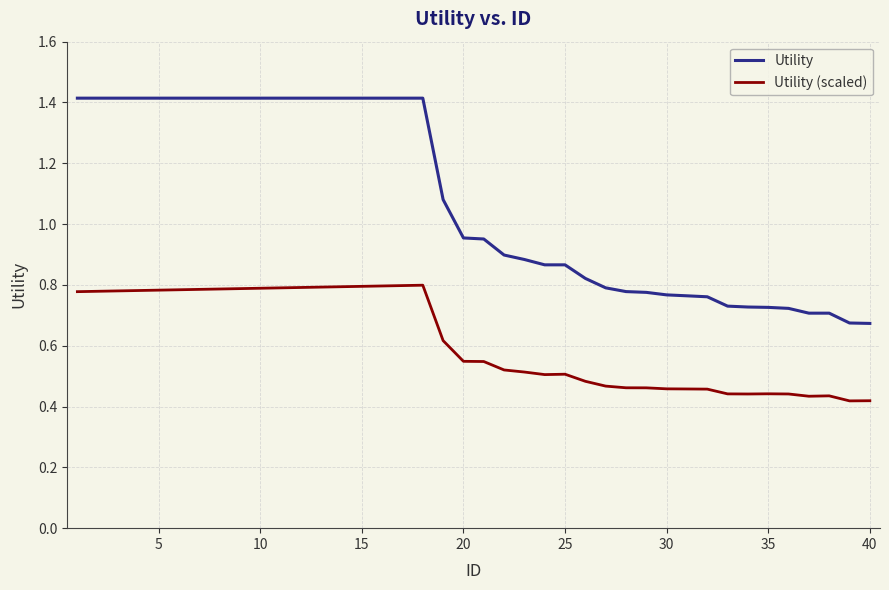

List the series in order of their peak value, lowest first.

Utility (scaled), Utility